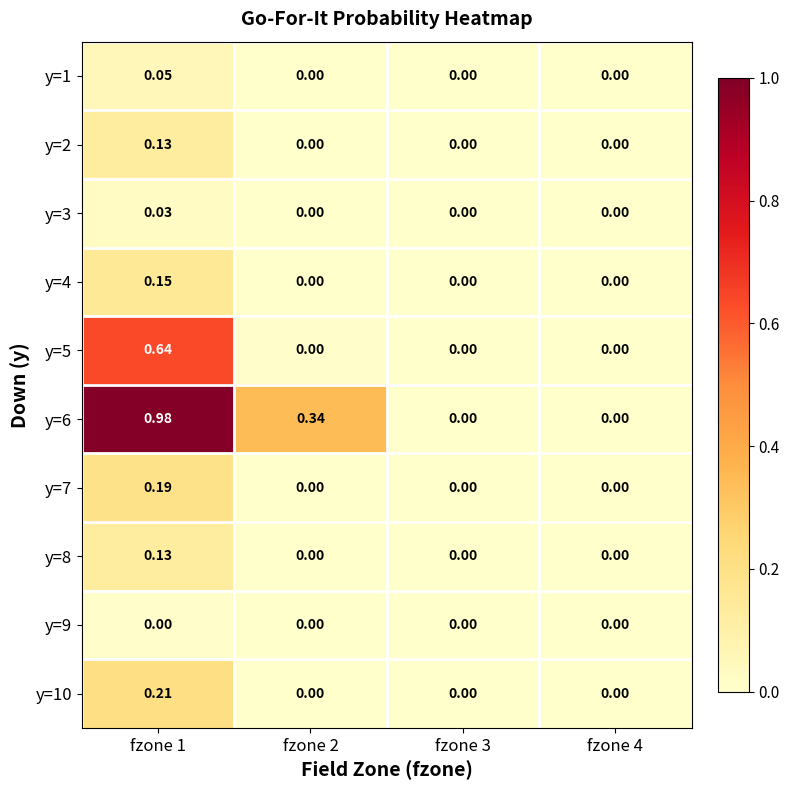

Which has a higher value, fzone 3 or fzone 1?

fzone 1